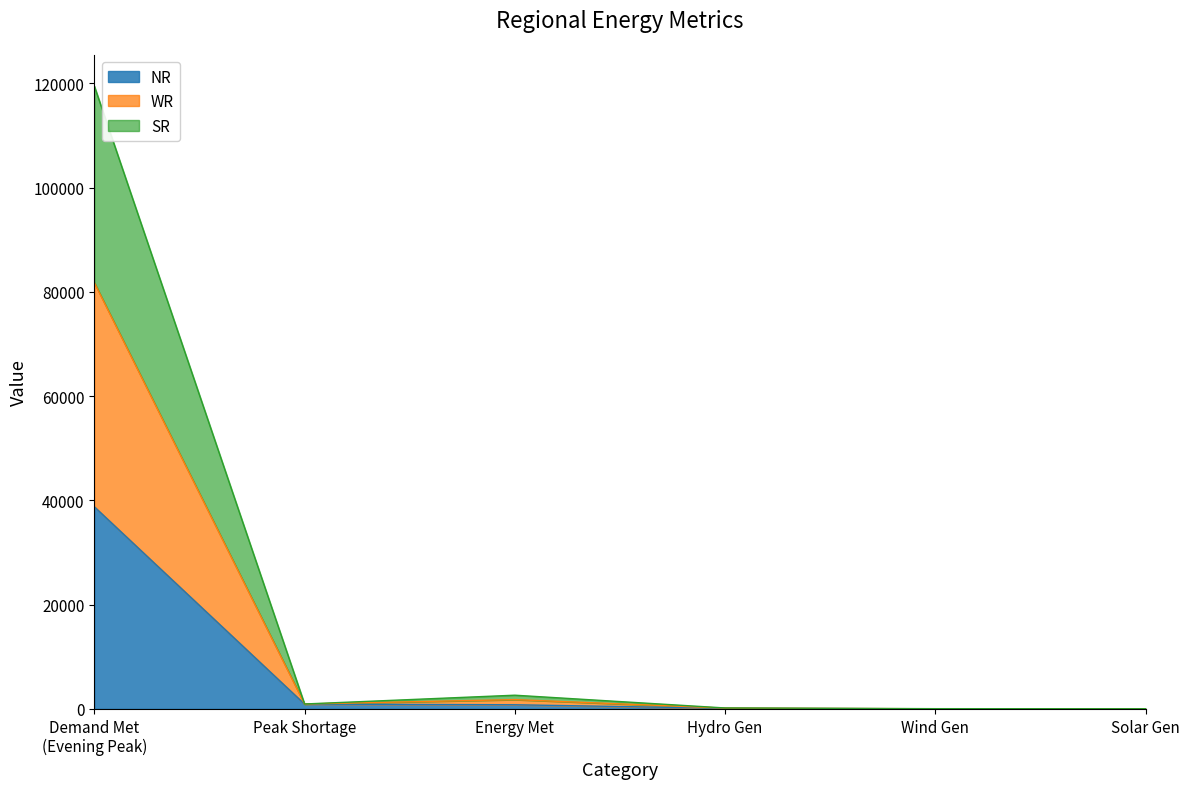

What is the maximum value for NR?

38777.0